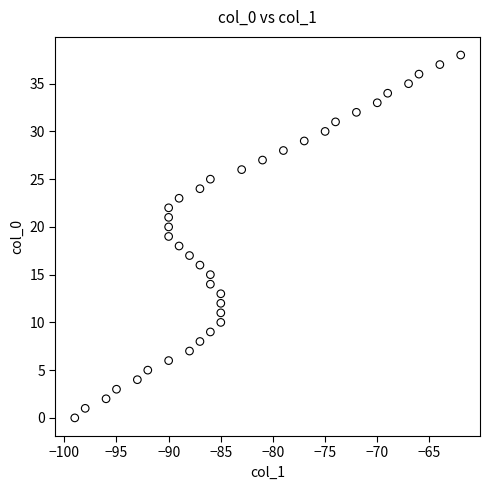

What is the range of Y values (max minus min)?

38